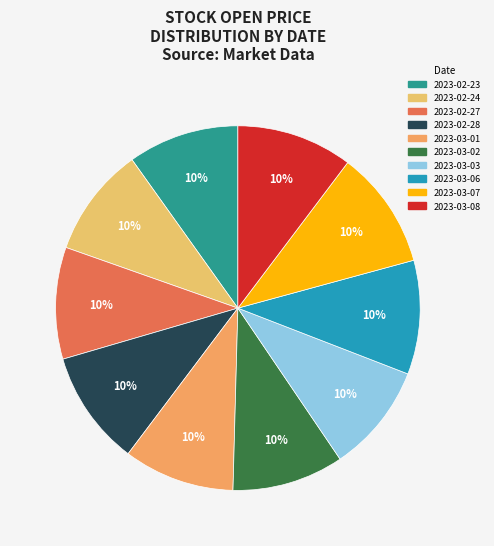

To the nearest percent, what is the average slice percentage?

10%